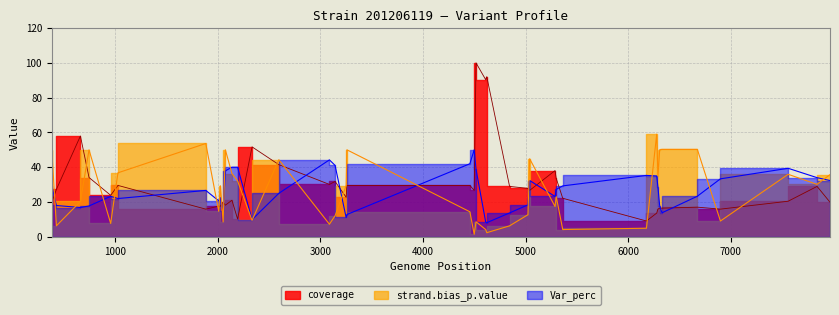

Which series has the largest range (max minus min)?

coverage